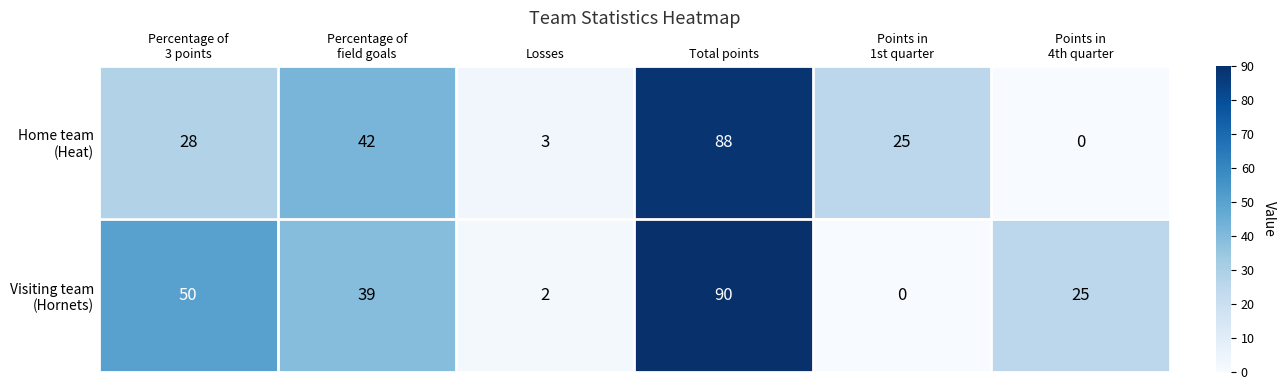

At which category is the sum across all series the highest?

Total points